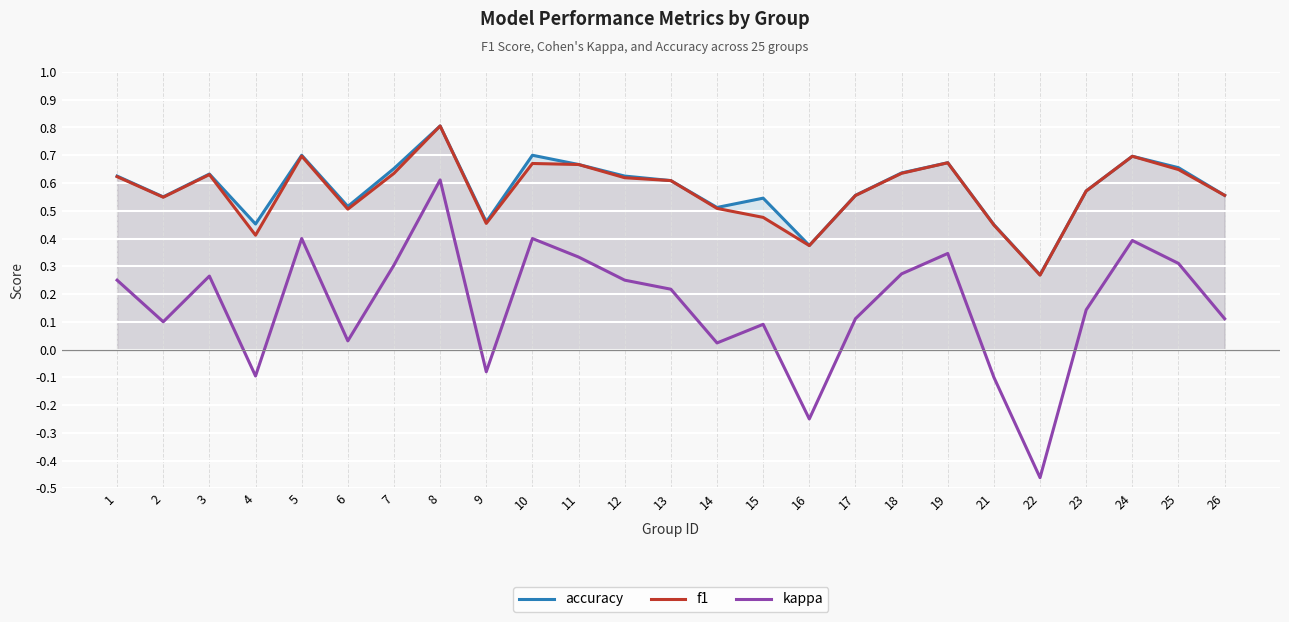

List the series in order of their peak value, highest first.

accuracy, f1, kappa